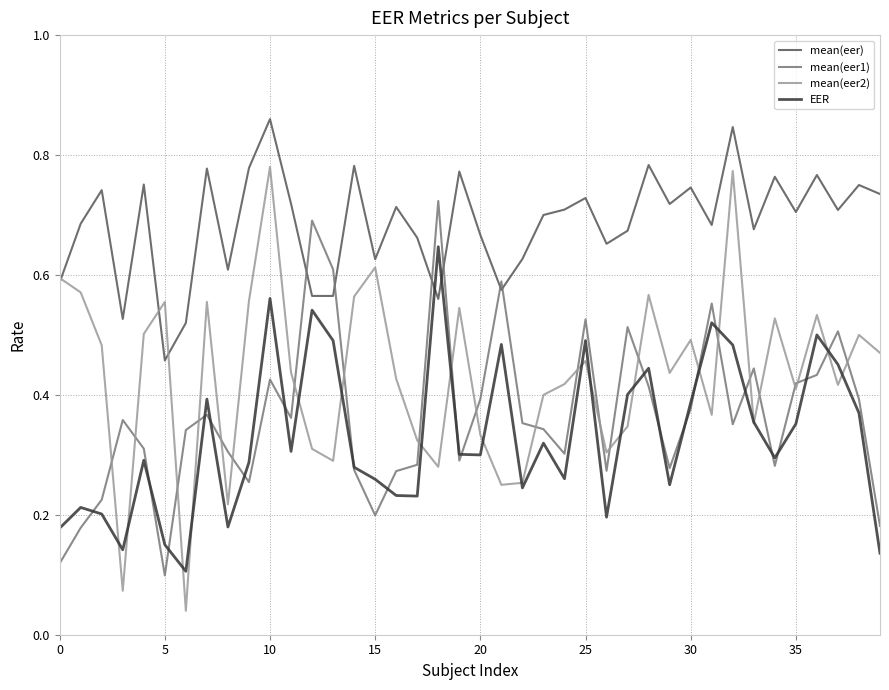

Which series has the largest range (max minus min)?

mean(eer2)